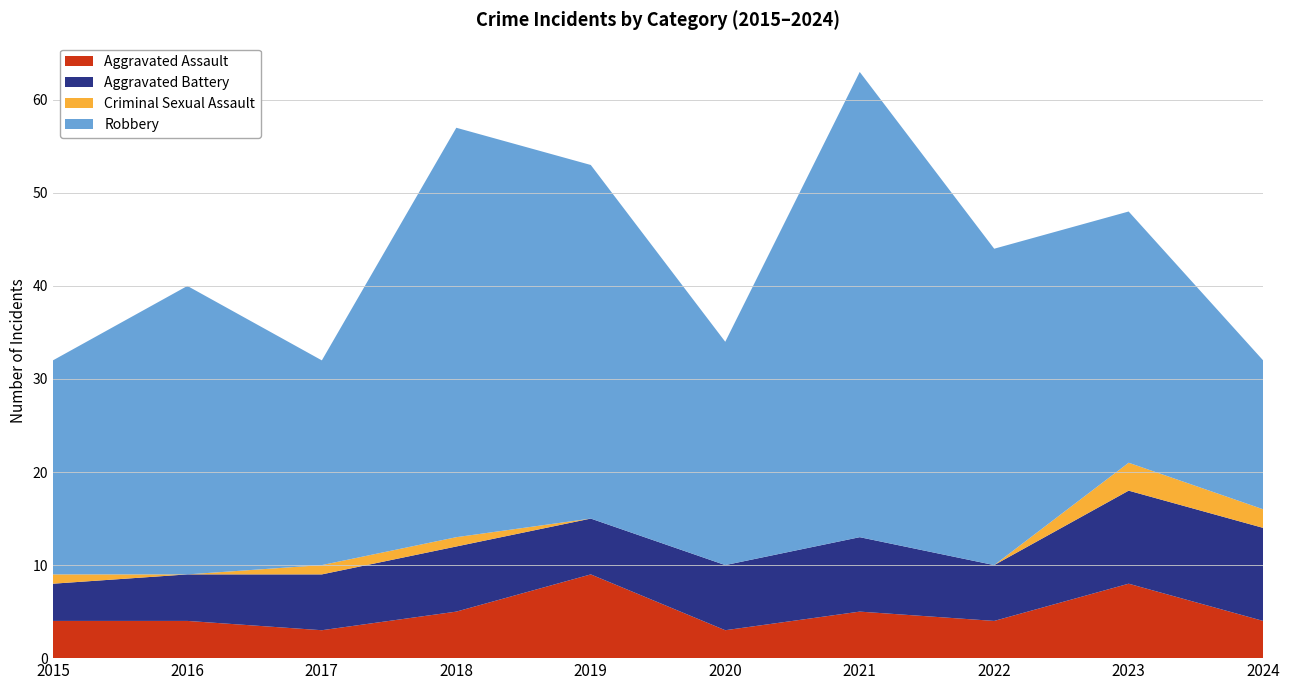

Reading left to right, what are all the values shown in this chart?

Aggravated Assault: 2015=4	2016=4	2017=3	2018=5	2019=9	2020=3	2021=5	2022=4	2023=8	2024=4
Aggravated Battery: 2015=4	2016=5	2017=6	2018=7	2019=6	2020=7	2021=8	2022=6	2023=10	2024=10
Criminal Sexual Assault: 2015=1	2016=0	2017=1	2018=1	2019=0	2020=0	2021=0	2022=0	2023=3	2024=2
Robbery: 2015=23	2016=31	2017=22	2018=44	2019=38	2020=24	2021=50	2022=34	2023=27	2024=16